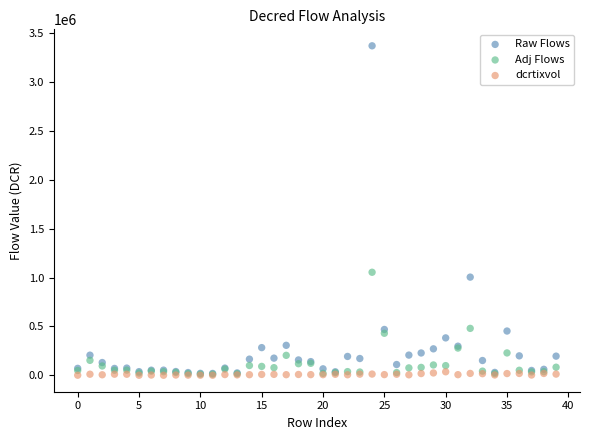

Across all series, what Y value is closest to 1684730?

1053664.9